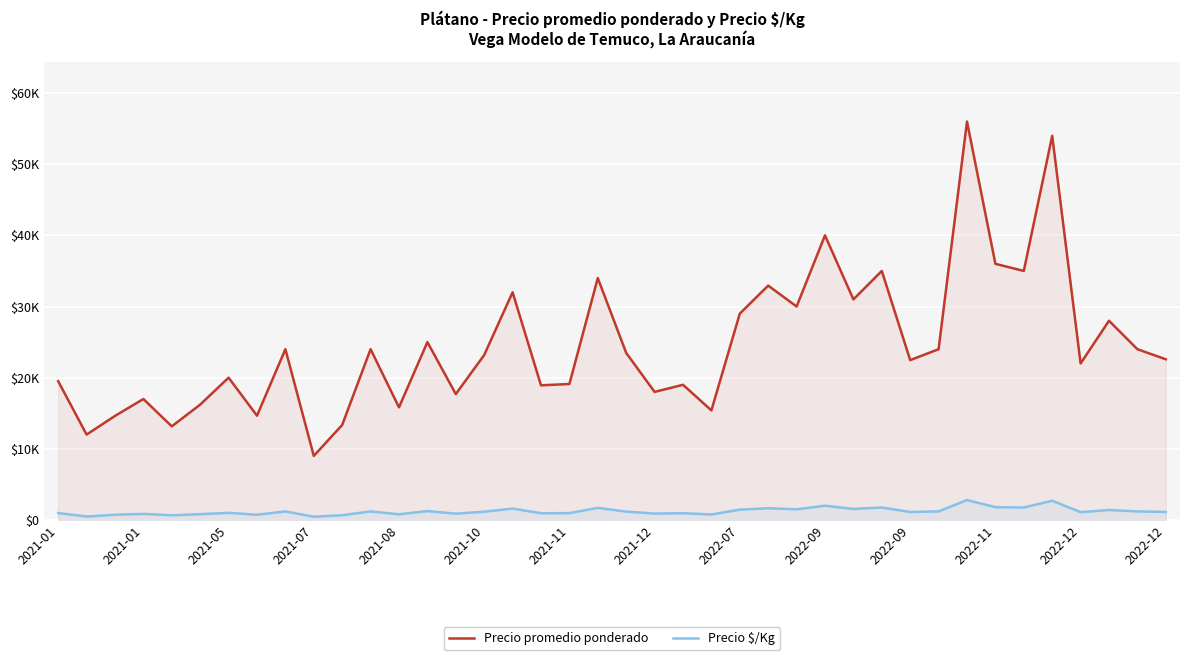

Rank the series at 2022-07 from highest to lowest value.

Precio promedio ponderado, Precio \$/Kg